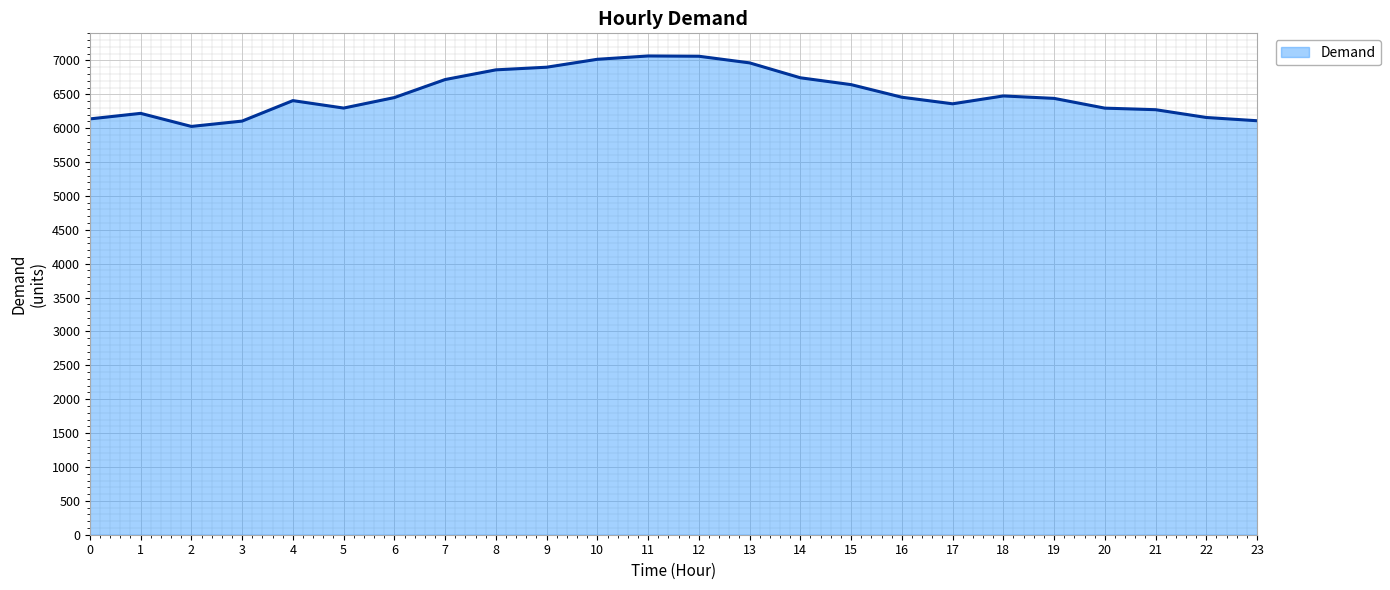

Where is the first local minimum?

2